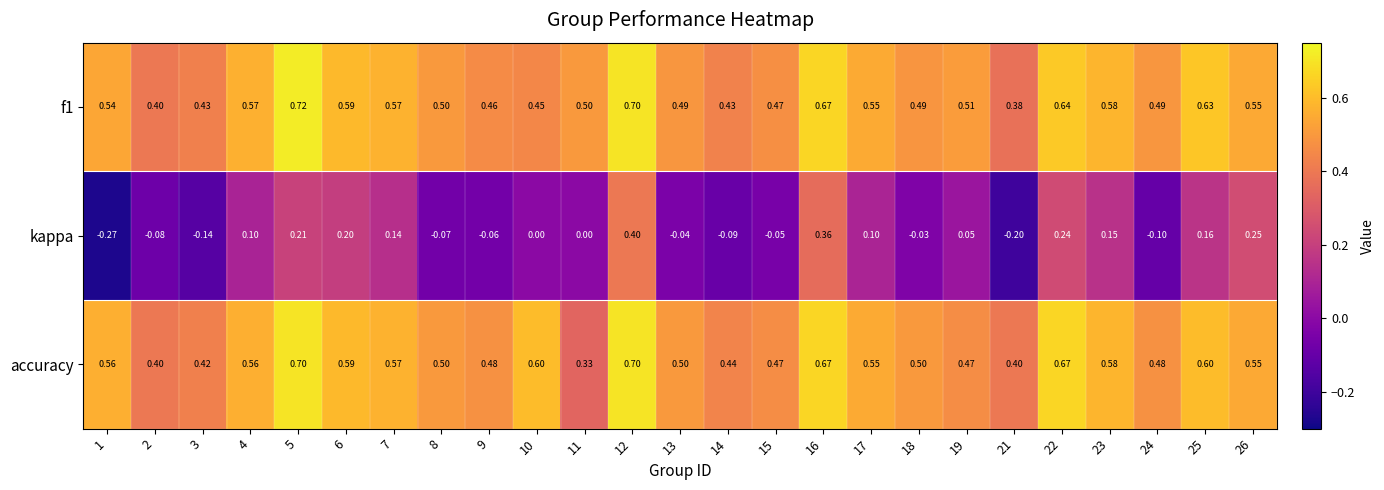

Which series has the widest spread of values?

kappa